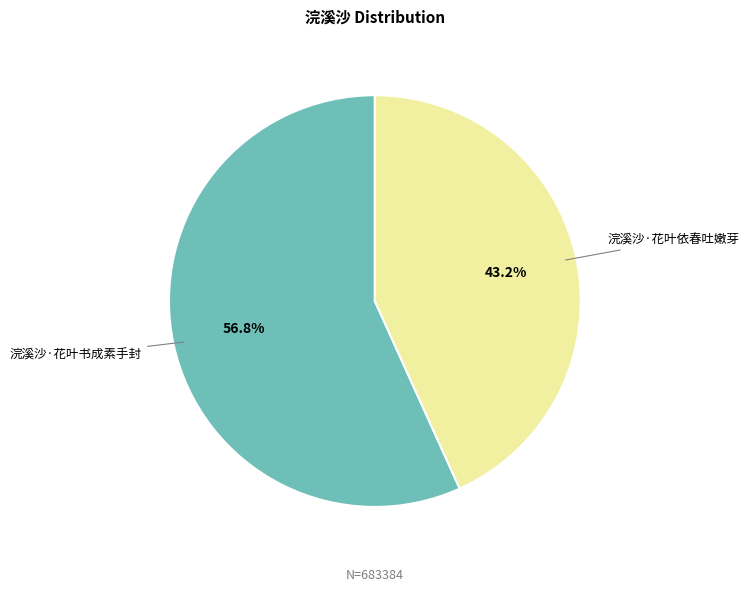

What is the smallest slice in the pie chart?

浣溪沙·花叶依春吐嫩芽